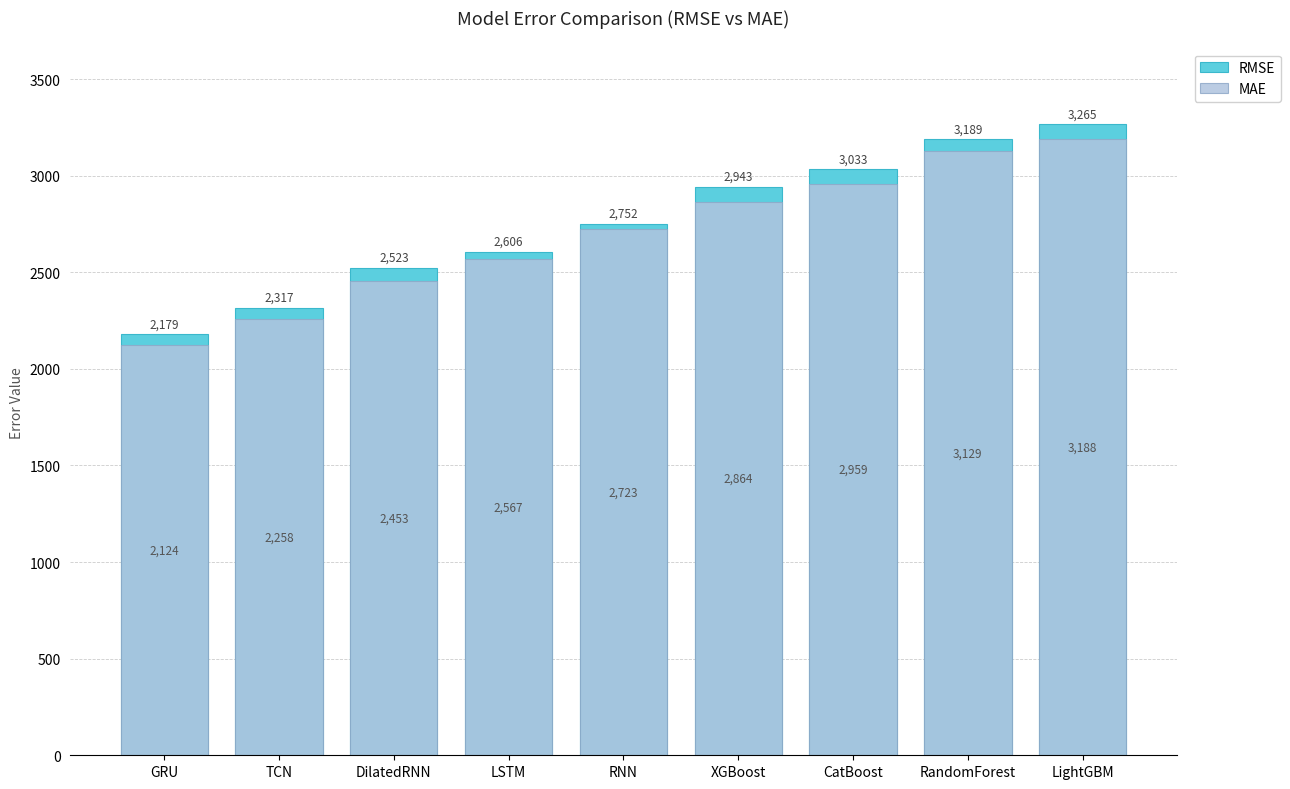

What is the difference between the maximum and minimum values in the MAE series?

1063.6